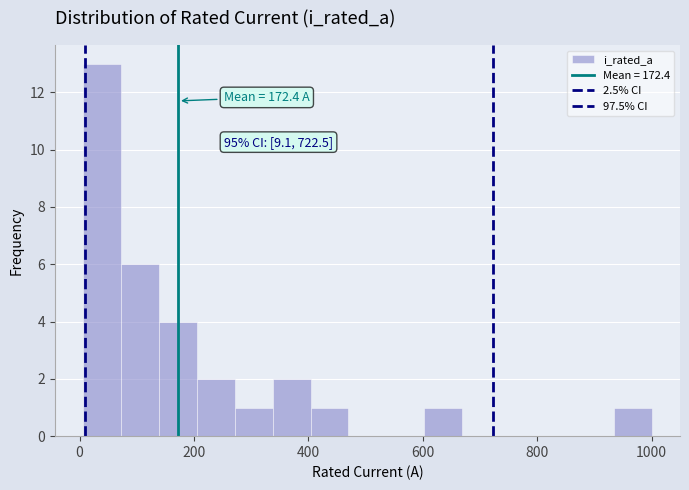

Around what value on the x-axis is the tallest bar? Give the approximate position of its centre, as read against the axis.

40